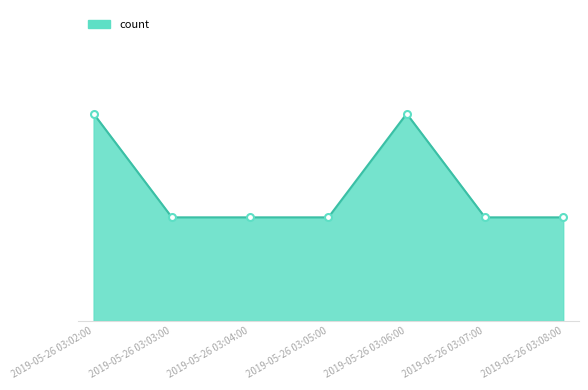

What is the sum of all values?

9